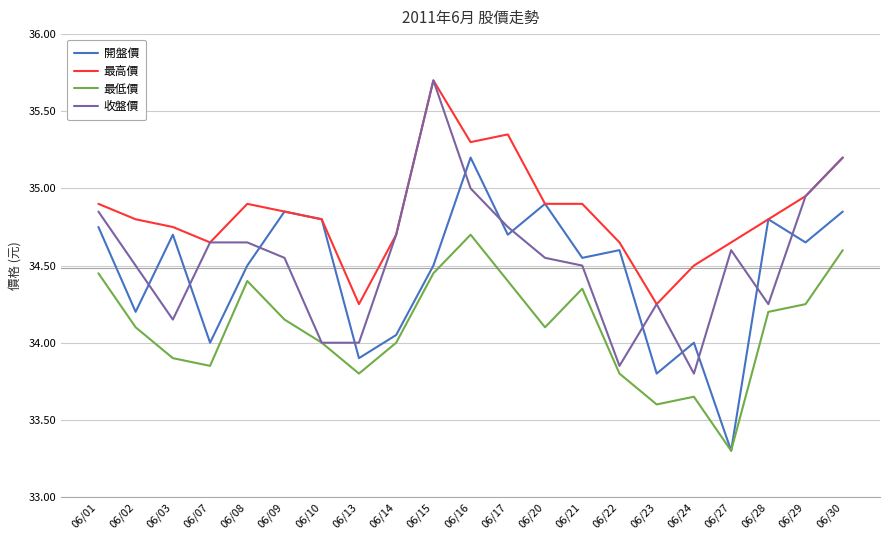

True or false: 最低價 and 最高價 intersect in this chart.

False